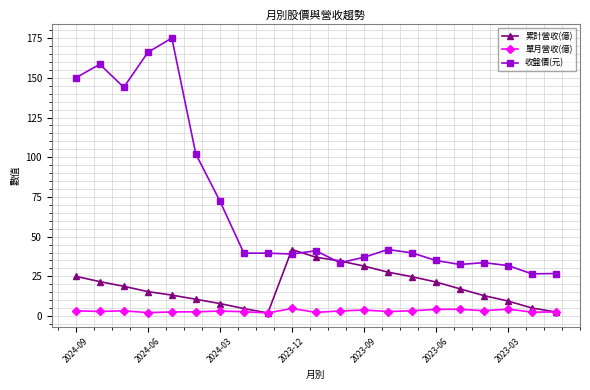

What is the greatest value displayed?

175.0